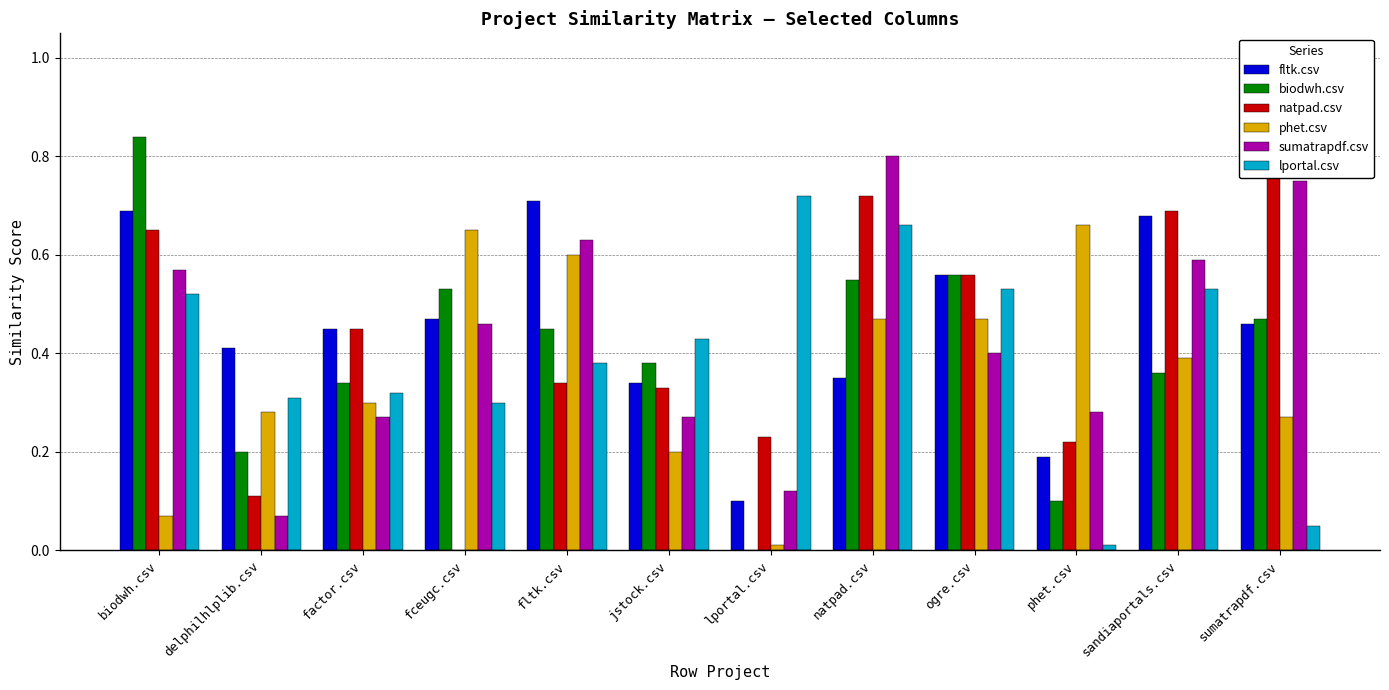

Which has a higher value, phet.csv or biodwh.csv?

biodwh.csv